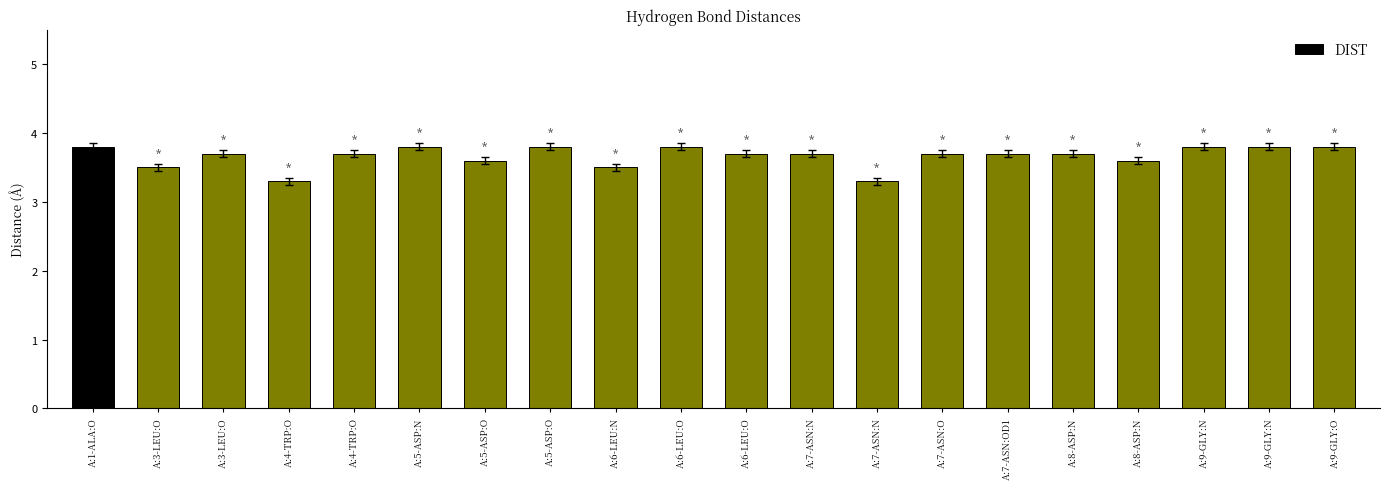

Reading left to right, extract all data points from this chart.

A:1-ALA:O=3.8	A:3-LEU:O=3.5	A:3-LEU:O=3.7	A:4-TRP:O=3.3	A:4-TRP:O=3.7	A:5-ASP:N=3.8	A:5-ASP:O=3.6	A:5-ASP:O=3.8	A:6-LEU:N=3.5	A:6-LEU:O=3.8	A:6-LEU:O=3.7	A:7-ASN:N=3.7	A:7-ASN:N=3.3	A:7-ASN:O=3.7	A:7-ASN:OD1=3.7	A:8-ASP:N=3.7	A:8-ASP:N=3.6	A:9-GLY:N=3.8	A:9-GLY:N=3.8	A:9-GLY:O=3.8